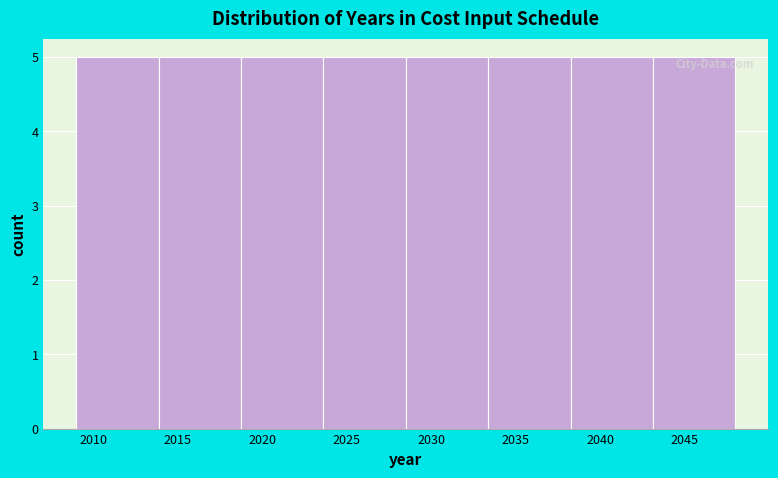

Reading left to right, list every bar in this chart as the range it spans on the x-axis followed by its height. Neither the bar edges nor the heights are printed on the chart, so give them approximately, as read against the axes.

2009.0 to 2014.0: 5
2014.0 to 2019.0: 5
2019.0 to 2023.5: 5
2023.5 to 2028.5: 5
2028.5 to 2033.5: 5
2033.5 to 2038.5: 5
2038.5 to 2043.0: 5
2043.0 to 2048.0: 5